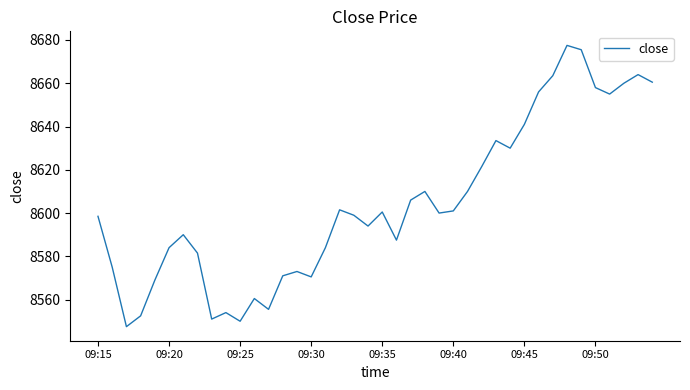

What is the difference between the second highest and second lowest values?

125.5